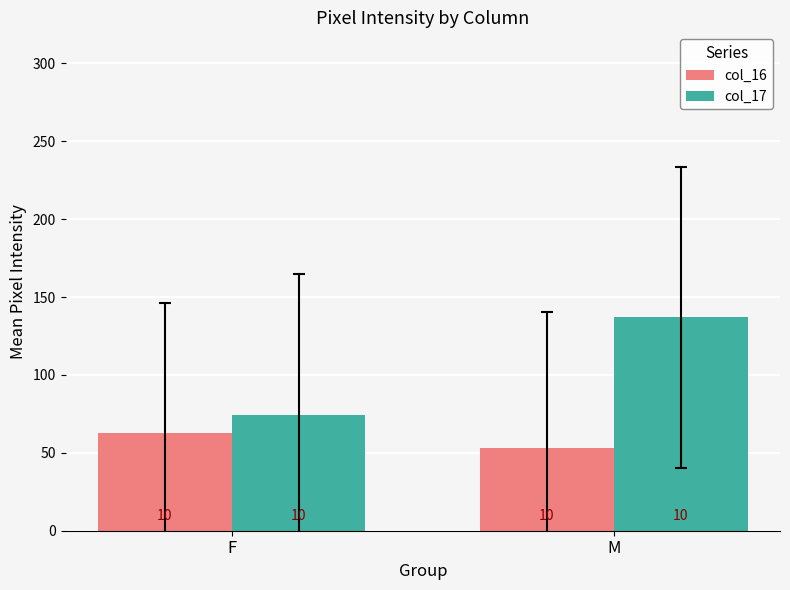

The value of col_16 at F is 37.5. True or false?

False